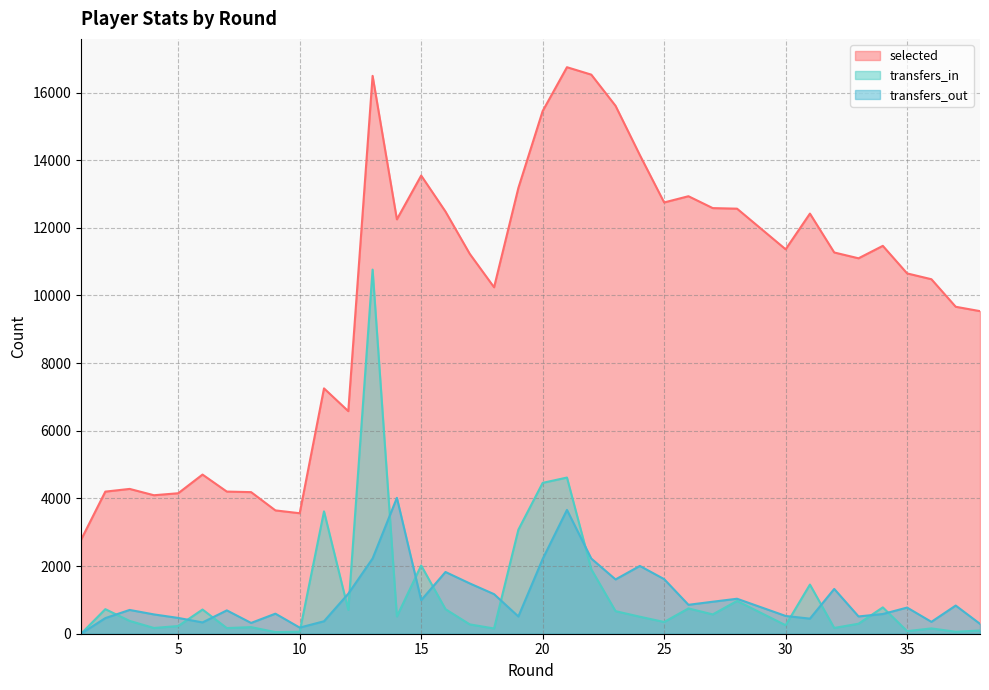

How many data points in selected are less than 11271?

19